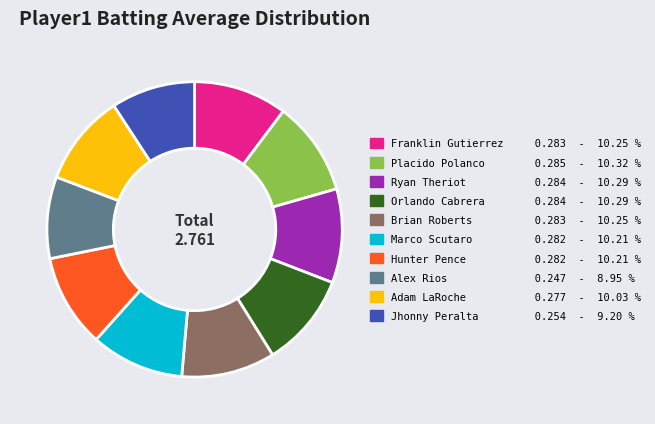

Is there any slice that represents more than half of the pie?

No